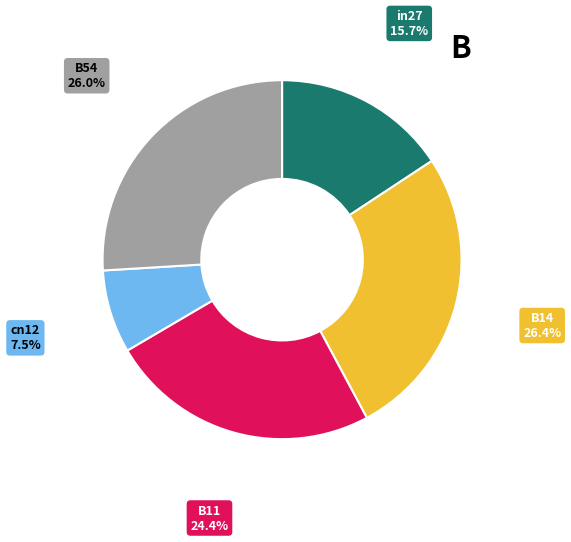

Is there any slice that represents more than half of the pie?

No